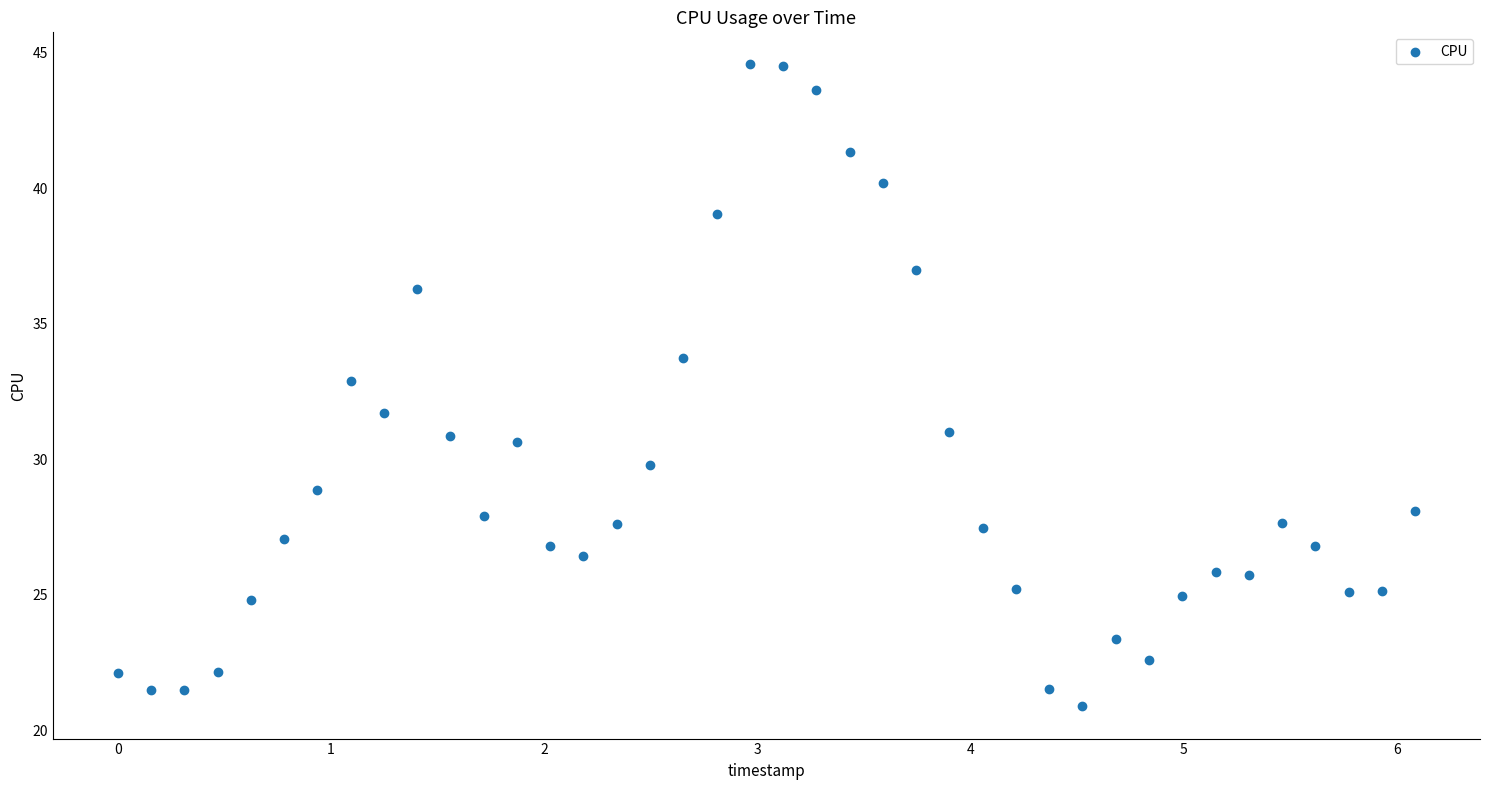

What is the range of Y values (max minus min)?

23.7